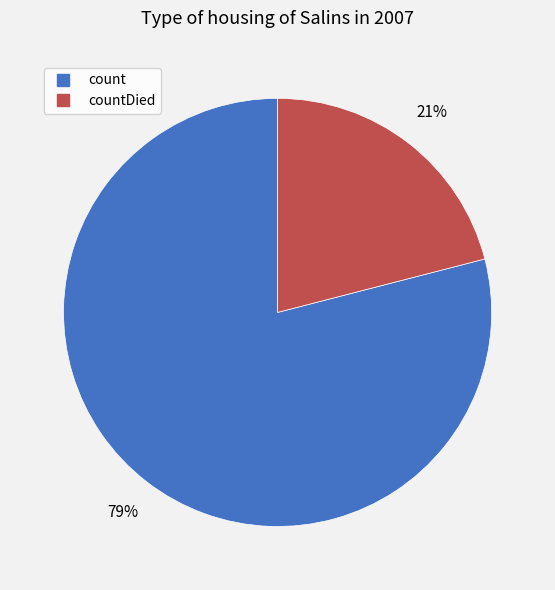

Does any single category account for the majority?

Yes